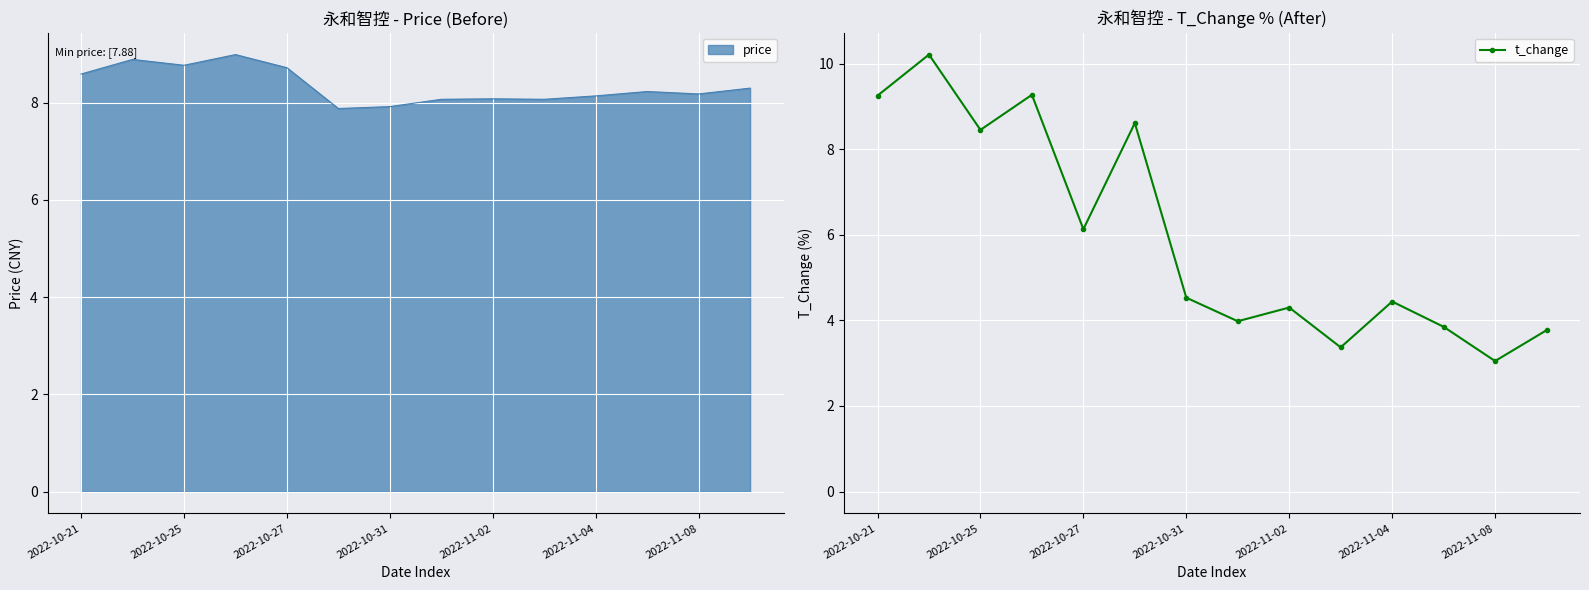

How many interior local peaks (higher than both neighbors) does the data have?

5